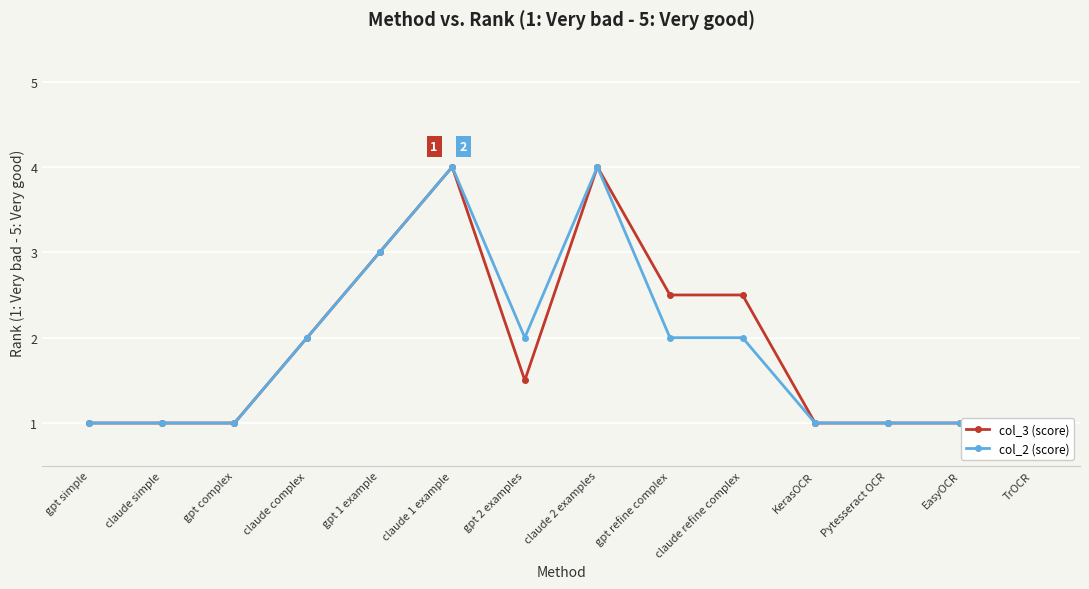

How many data points in col_2 (score) are less than 2?

7